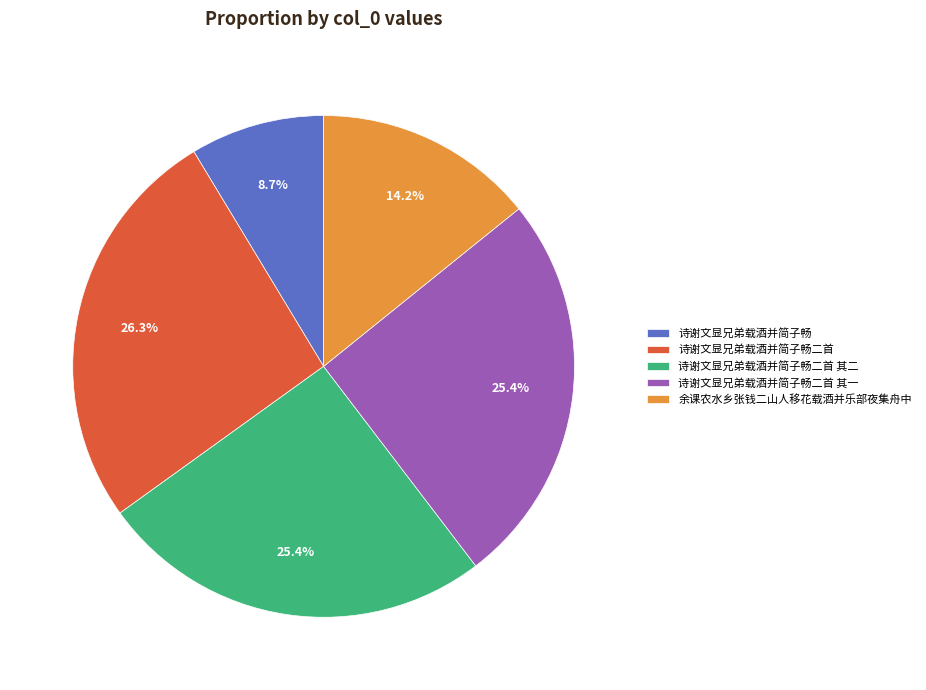

How many segments does this pie chart have?

5